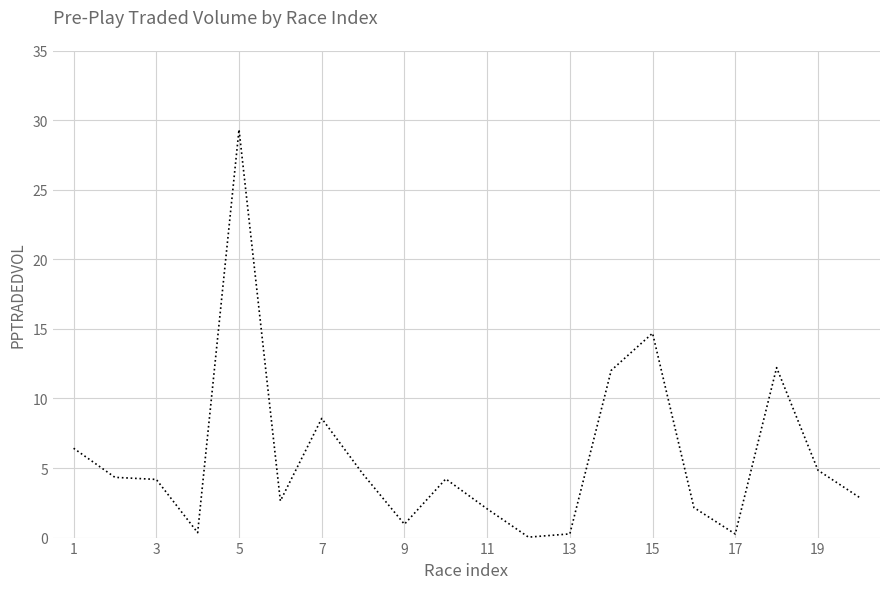

What is the greatest value displayed?

29.3